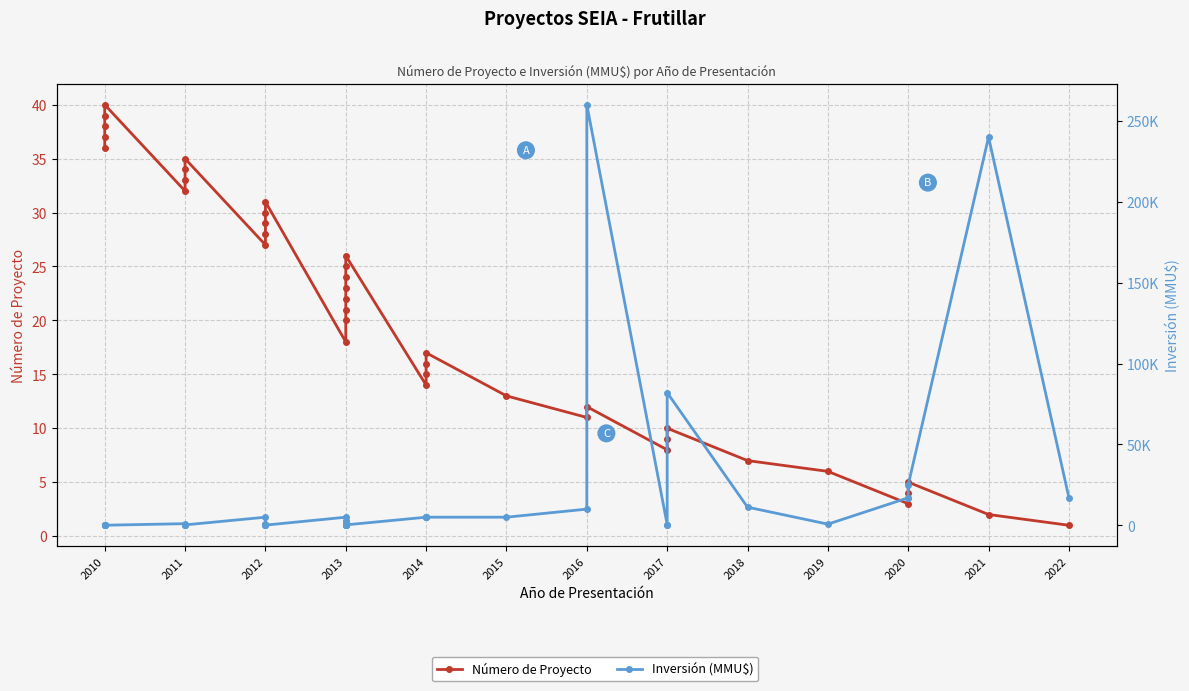

How many interior local valleys does the Número de Proyecto series have?

7